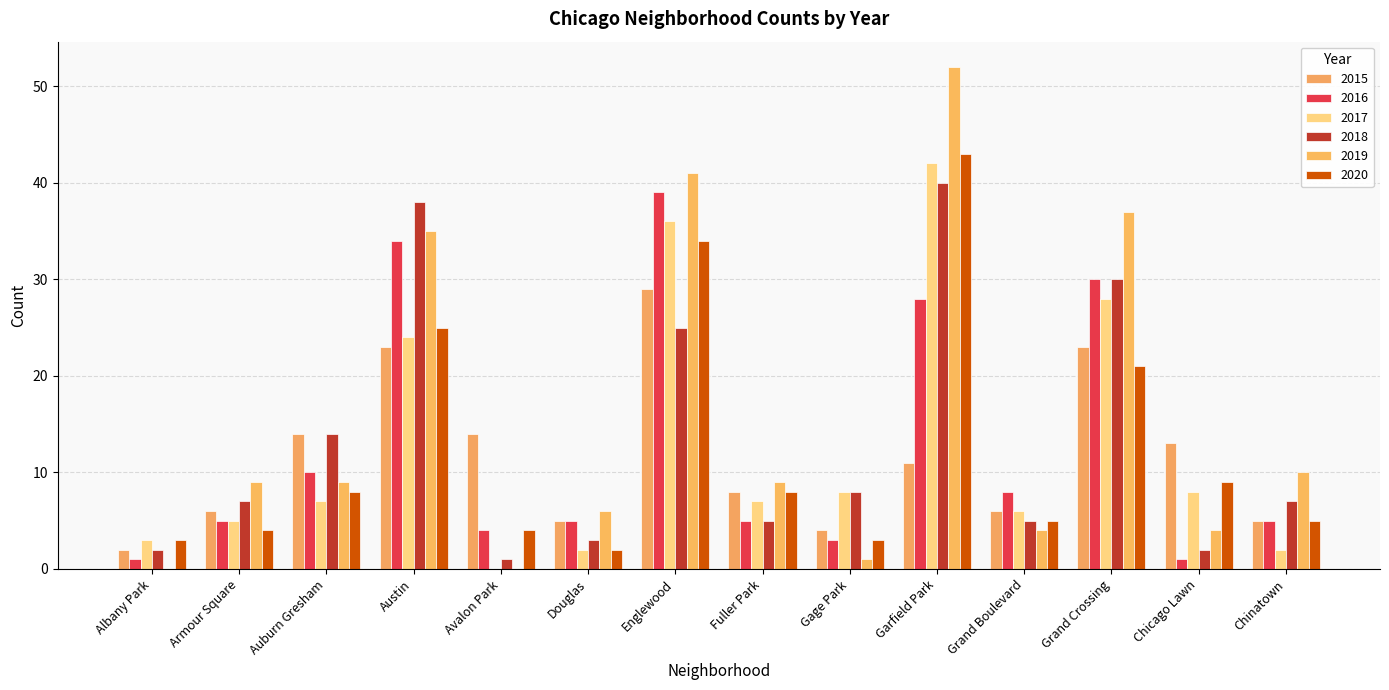

At how many categories does at least one series exceed 28?

4